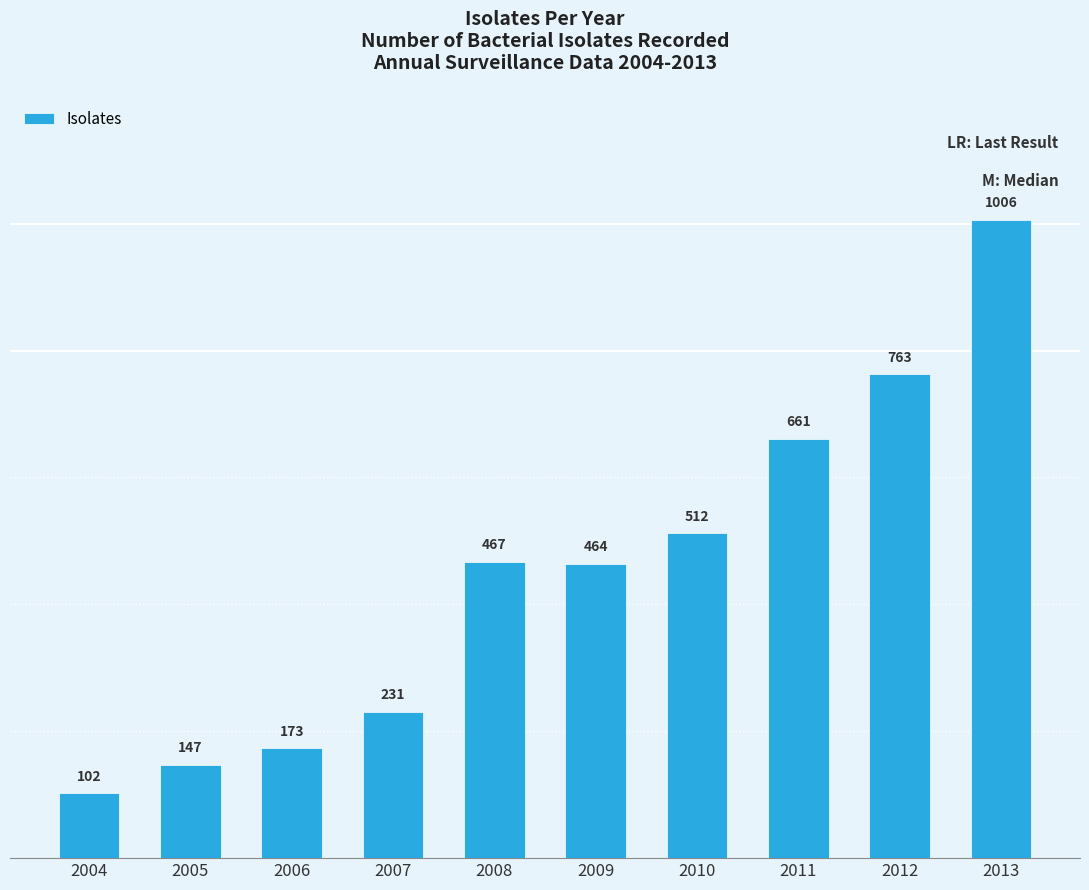

Rank the categories by value from highest to lowest.

2013, 2012, 2011, 2010, 2008, 2009, 2007, 2006, 2005, 2004